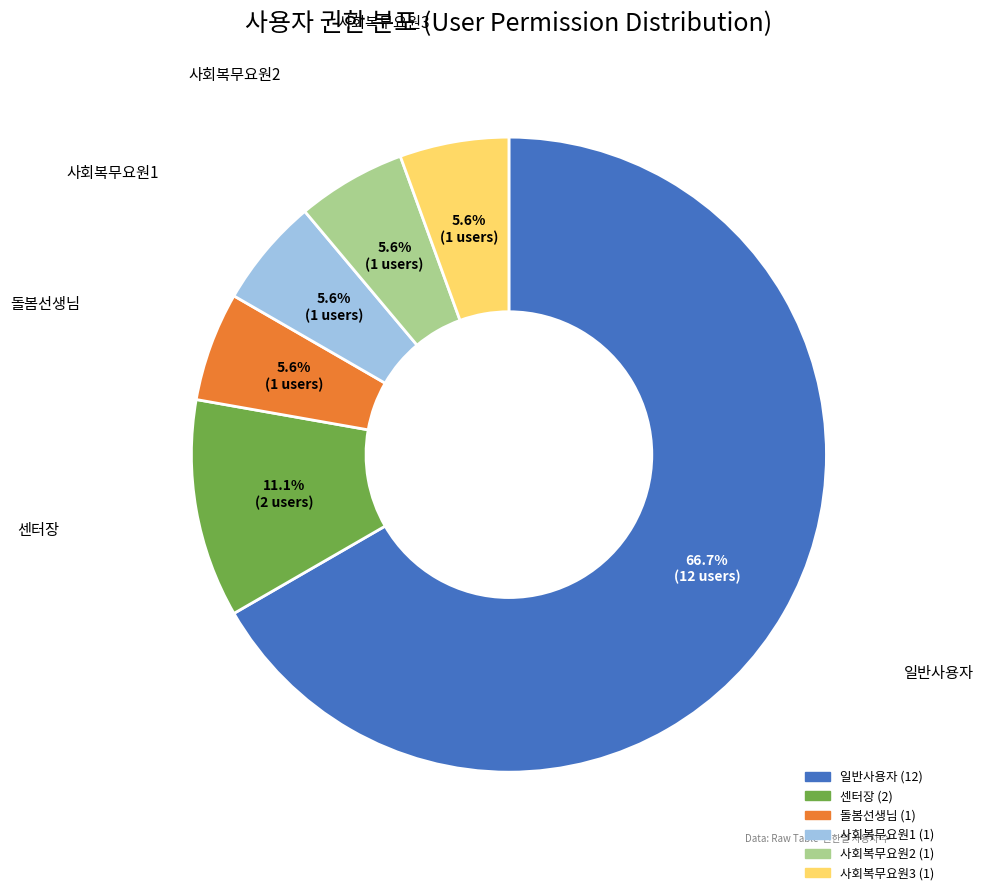

How many slices are in this pie chart?

6